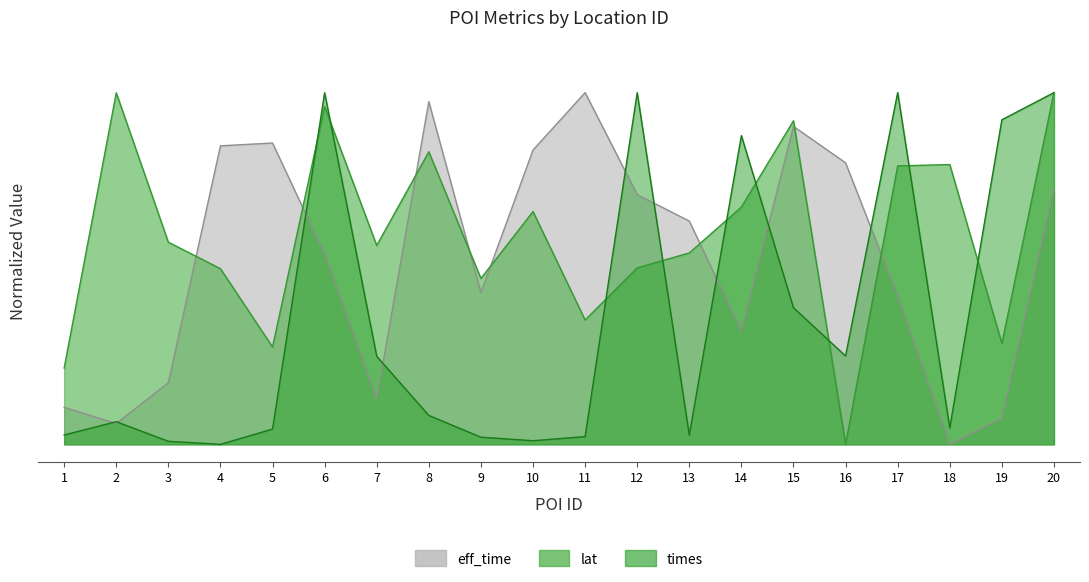

In lat, how many points are higher than both neighbors (excluding endpoints)?

6